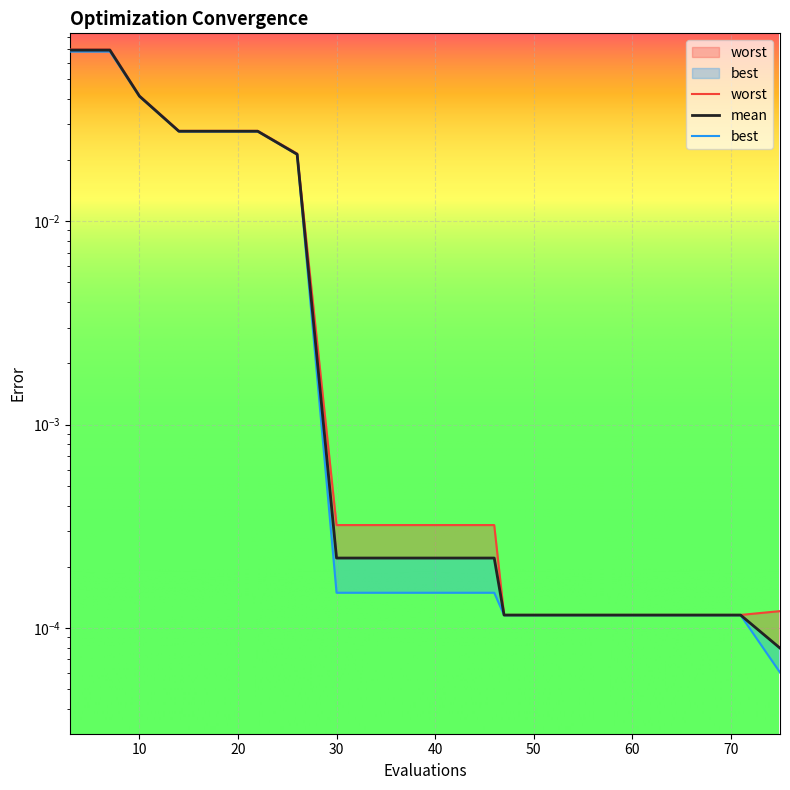

Is the value of worst at 10 greater than the value of mean at 14?

Yes